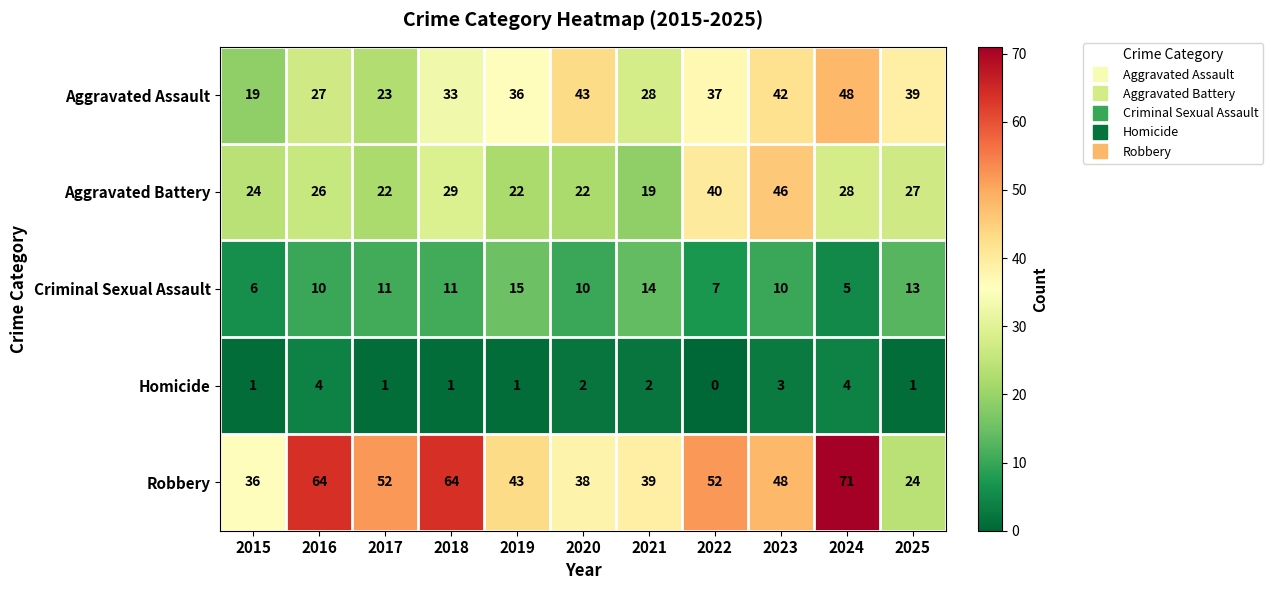

What is the difference between the highest and lowest values at 2021?

37